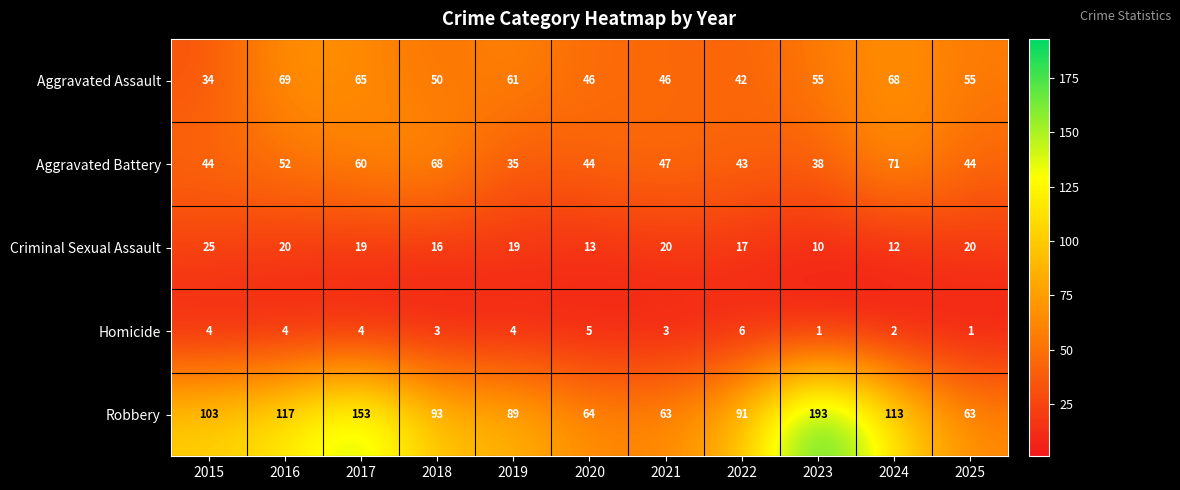

How many values in the Aggravated Assault series are below 55?

5